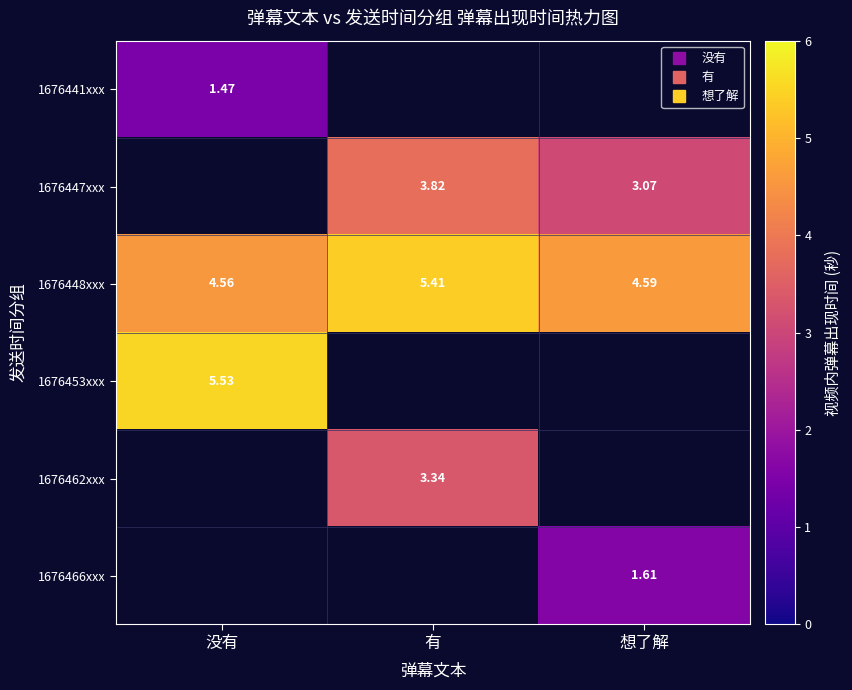

List the labels in order of 1676441xxx value, largest first.

没有, 有, 想了解